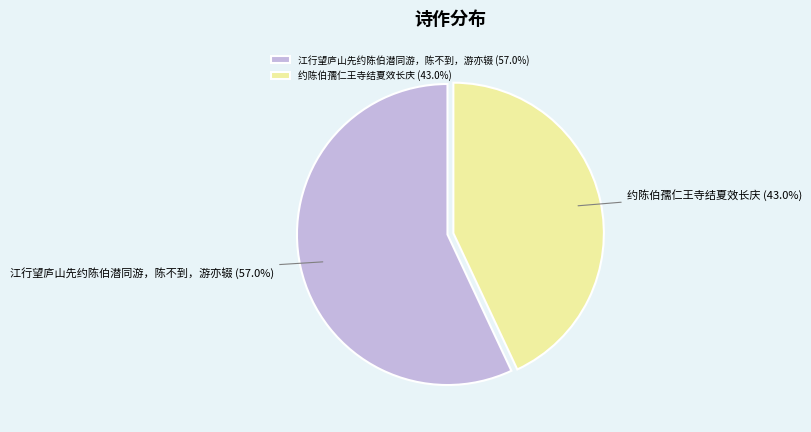

Count the number of slices in the pie.

2